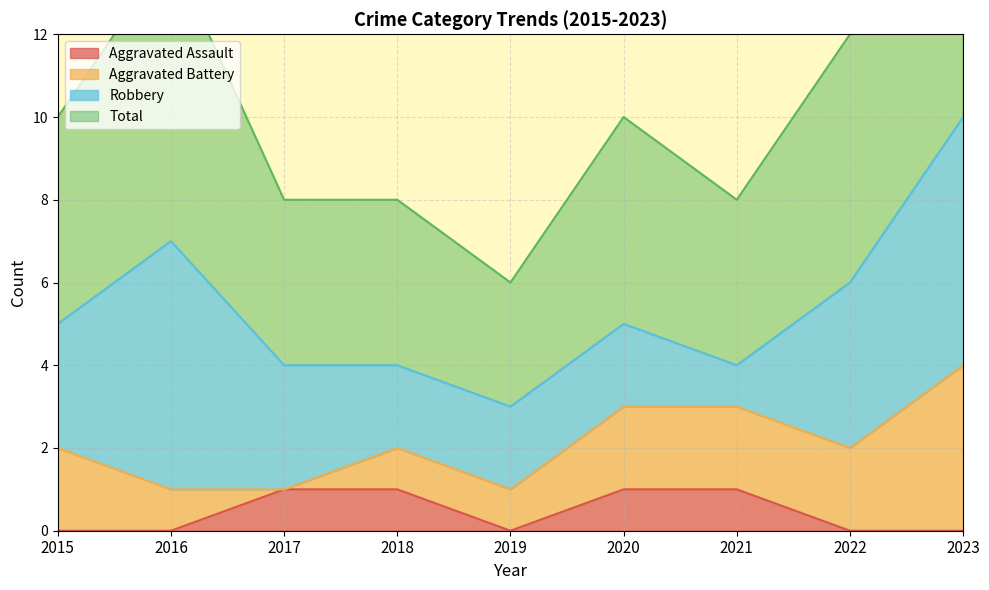

True or false: Aggravated Assault and Total cross at least once.

False